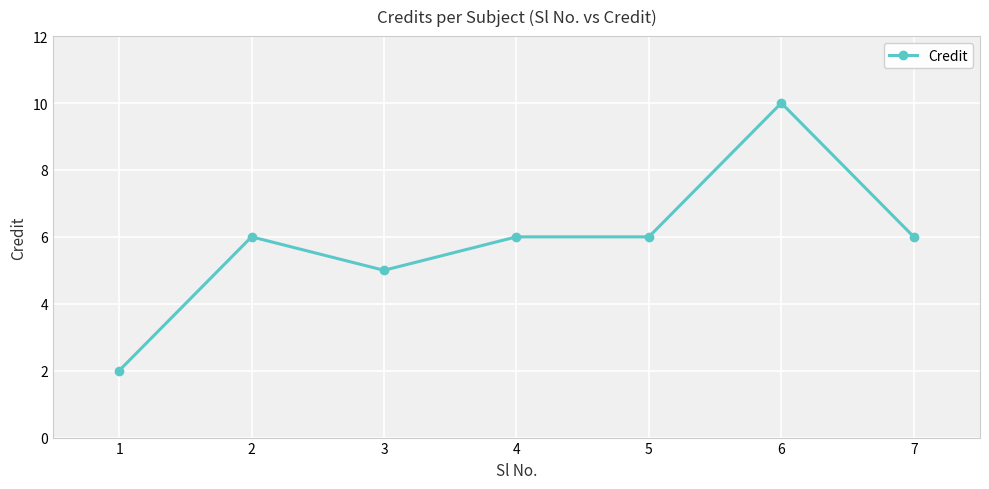

What is the ratio of the value at 3 to the value at 7?

0.8